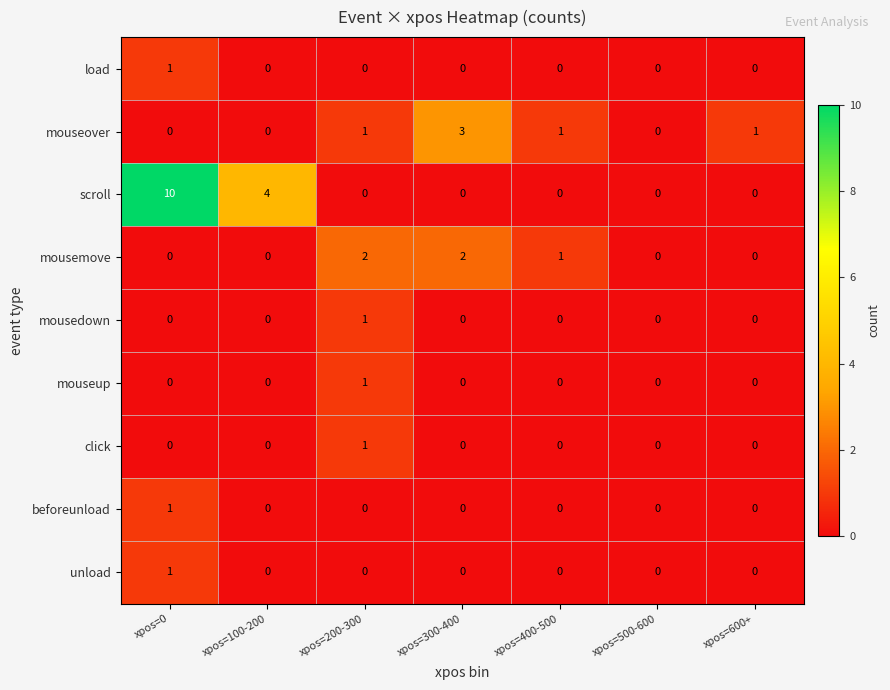

At how many categories does at least one series exceed 8?

1